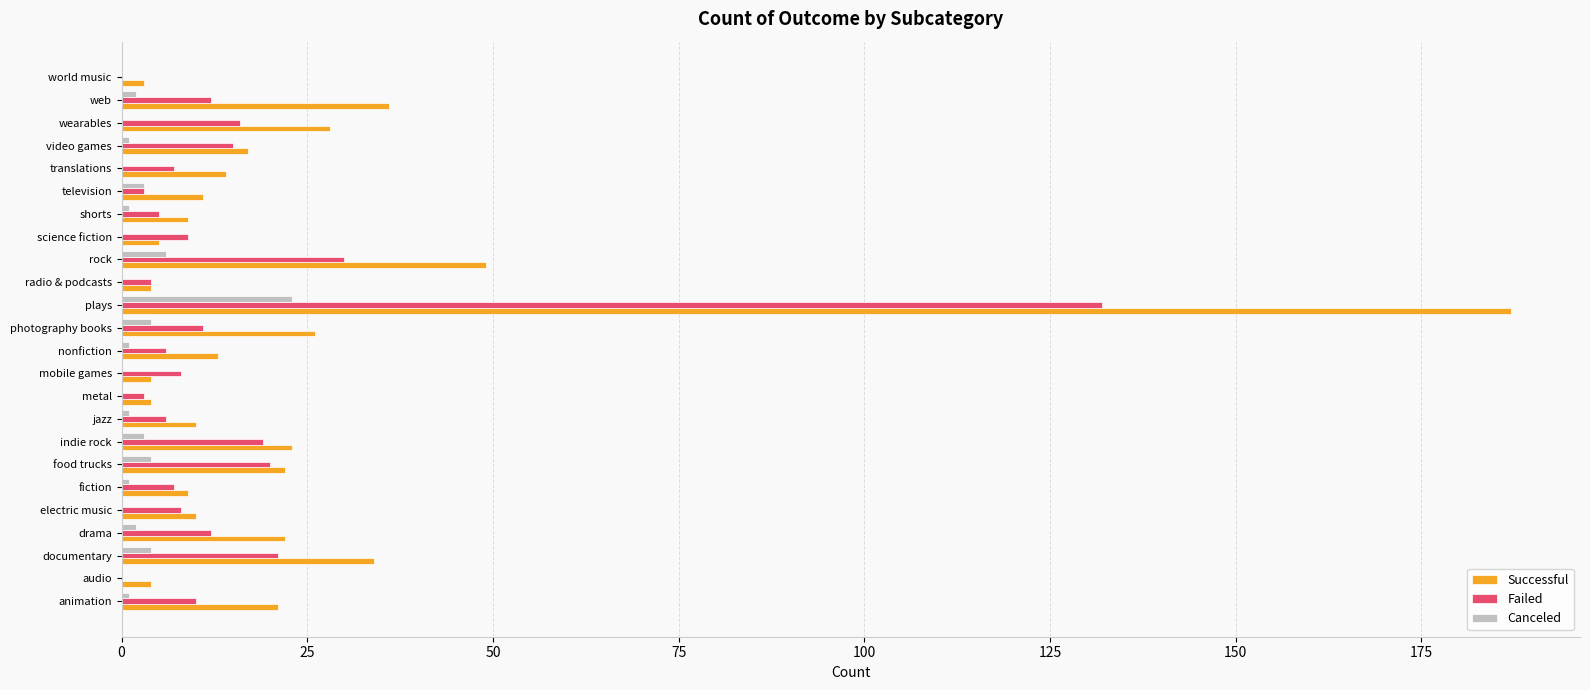

At which category is the sum across all series the highest?

plays